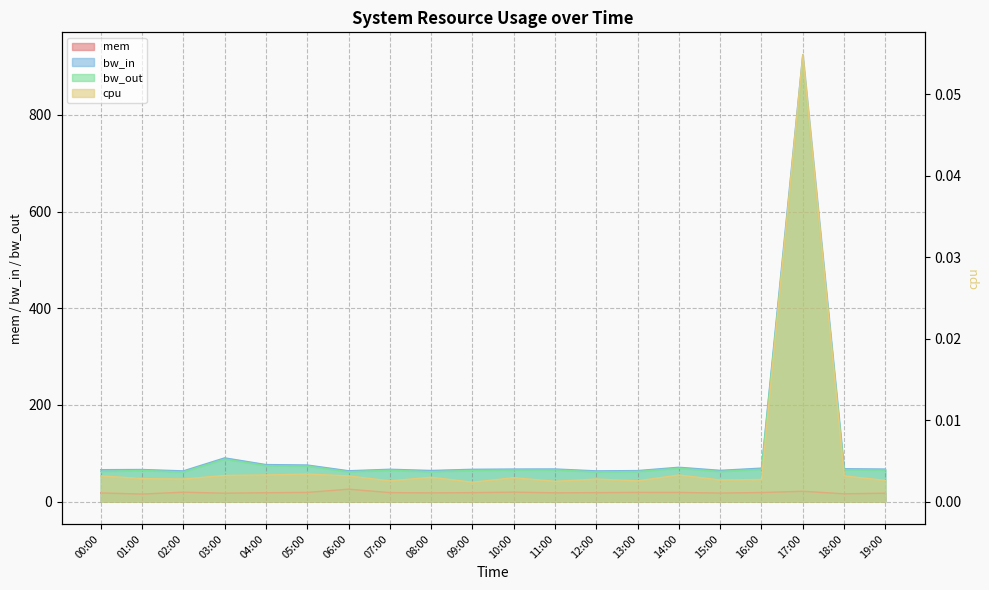

How many interior local peaks does the mem series have?

5